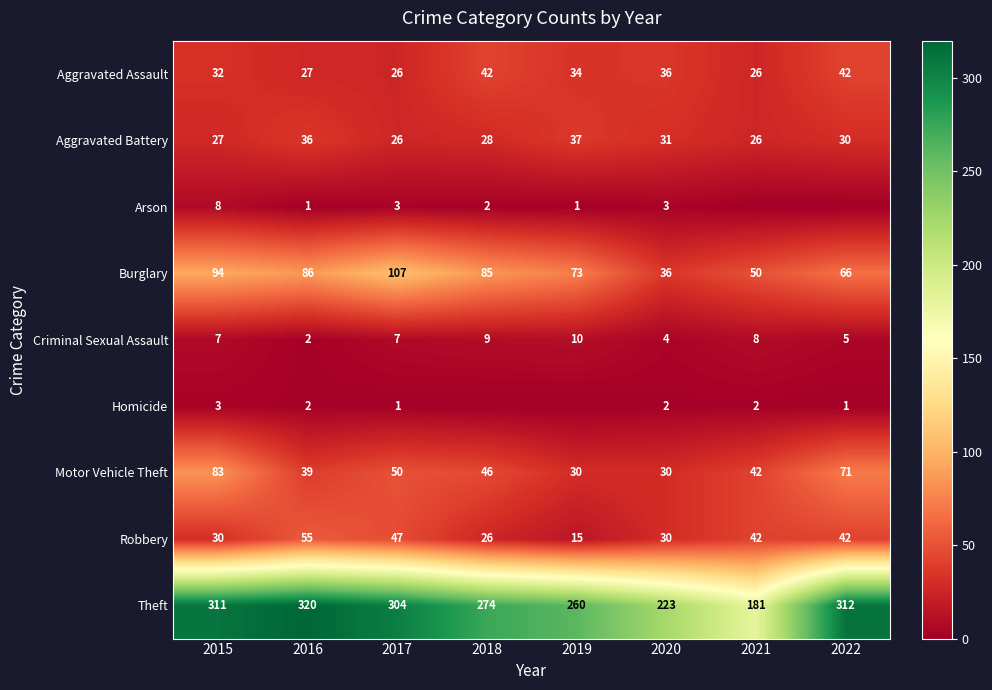

Which series changed the most between 2015 and 2022?

Burglary